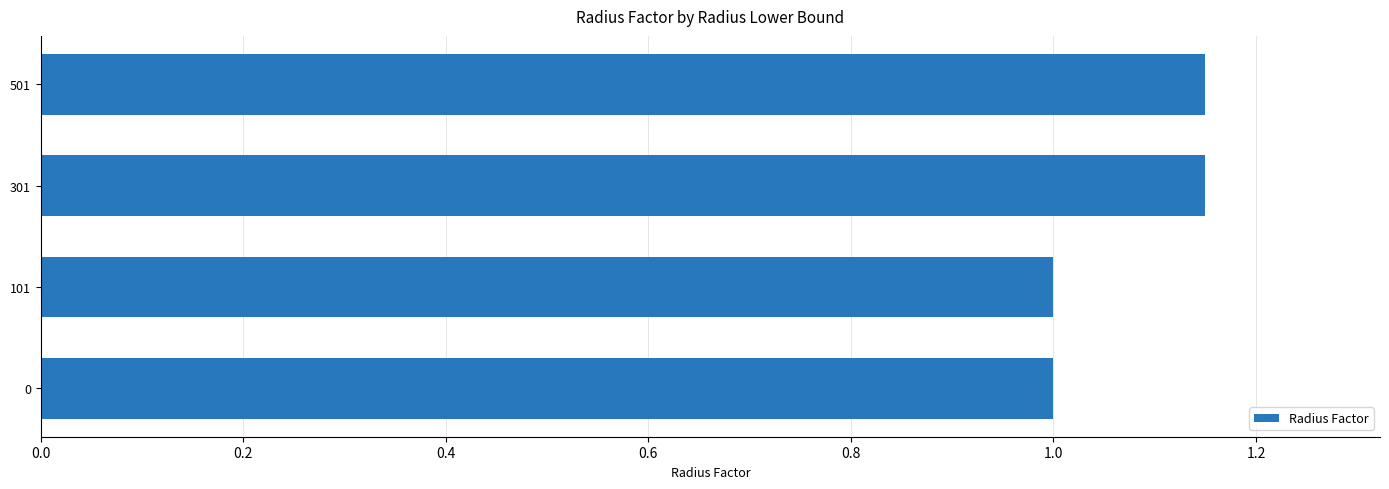

What is the smallest value displayed?

1.0